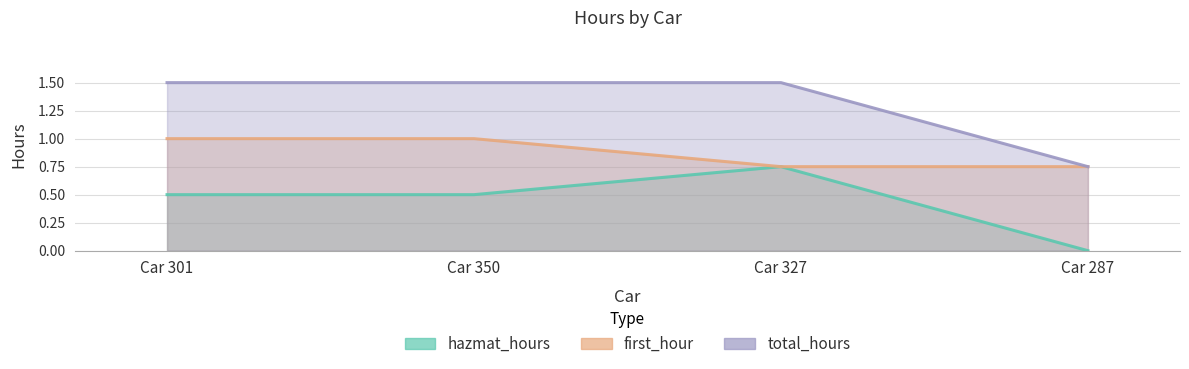

How many hazmat_hours values are between 0 and 1?

4